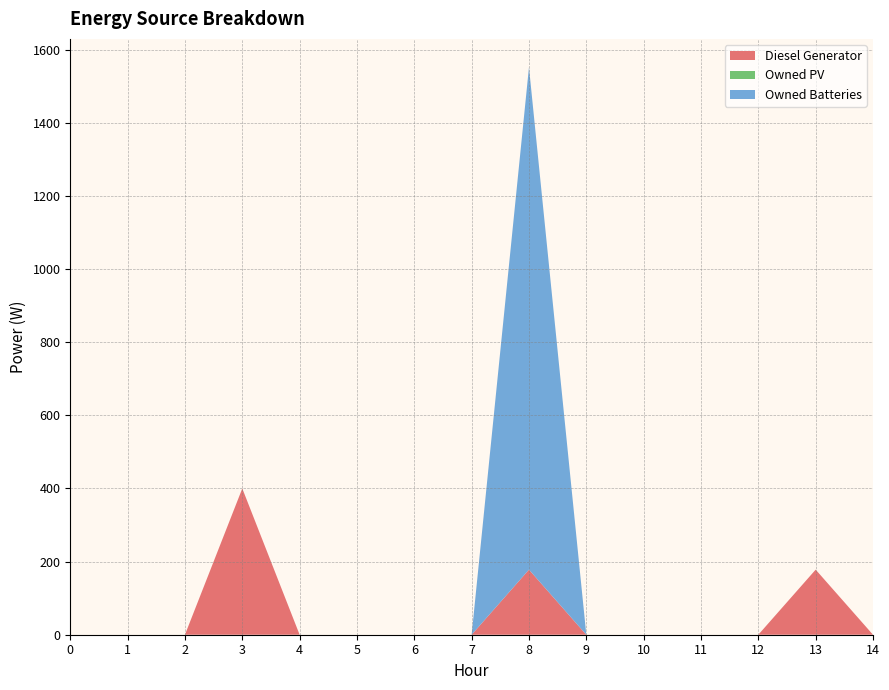

Reading left to right, transcribe all the data shown in this chart.

Diesel Generator: 0	0	0	400	0	0	0	0	178	0	0	0	0	178	0
Owned PV: 0	0	0	0	0	0	0	0	0	0	0	0	0	0	0
Owned Batteries: 0	0	0	0	0	0	0	0	1374	0	0	0	0	0	0